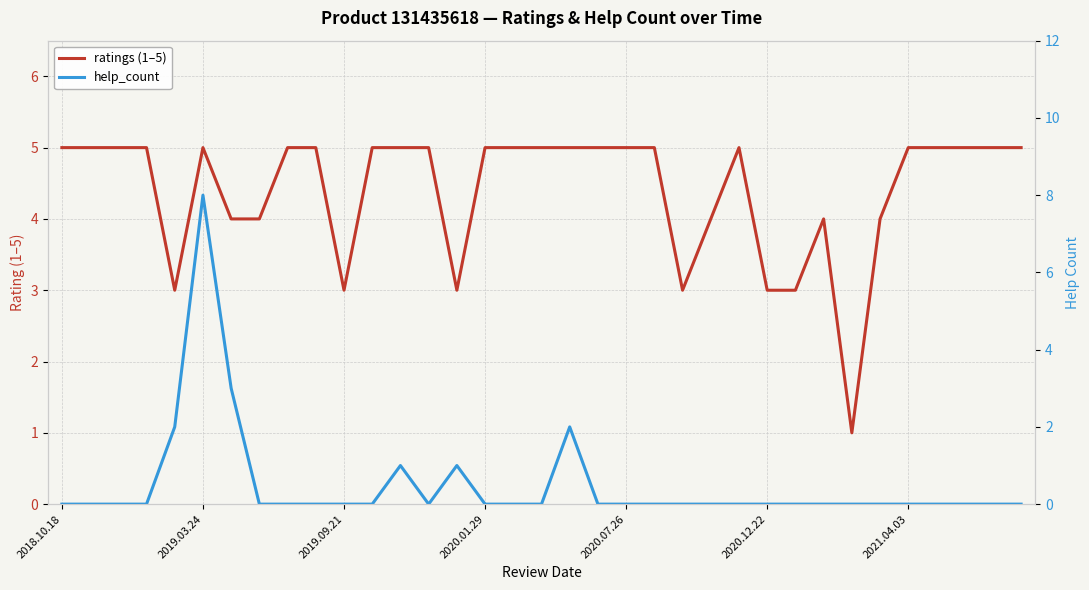

How many help_count values are between 0 and 1?

31